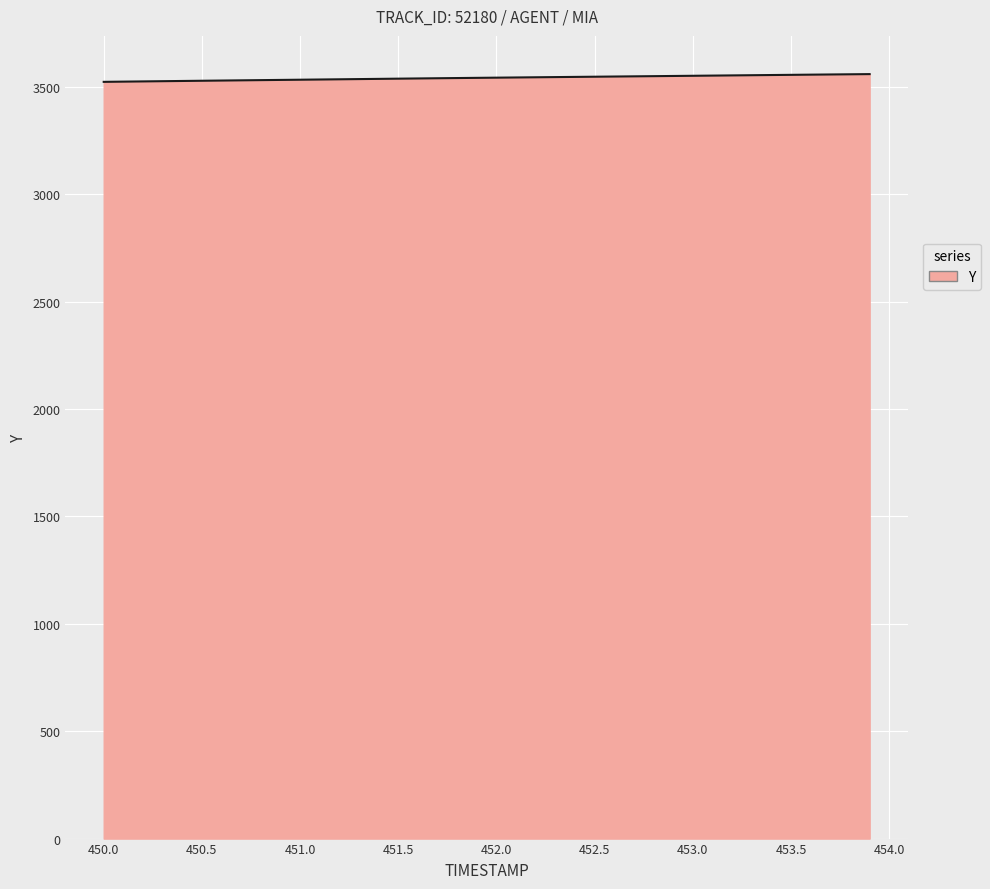

What is the maximum value shown in the chart?

3559.1